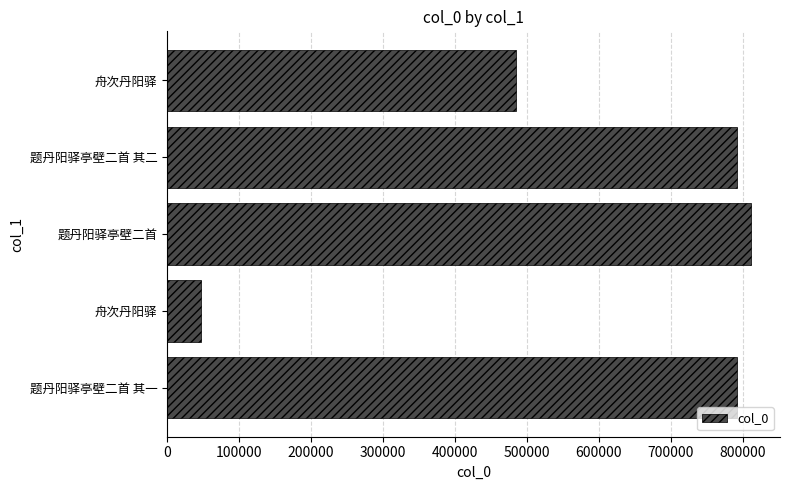

What is the average value?

585509